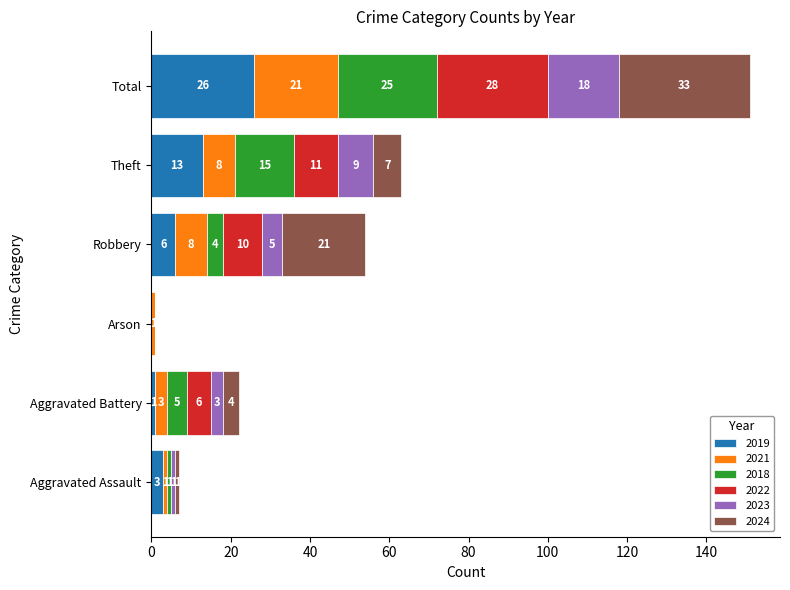

What is the sum of all 2019 values?

49